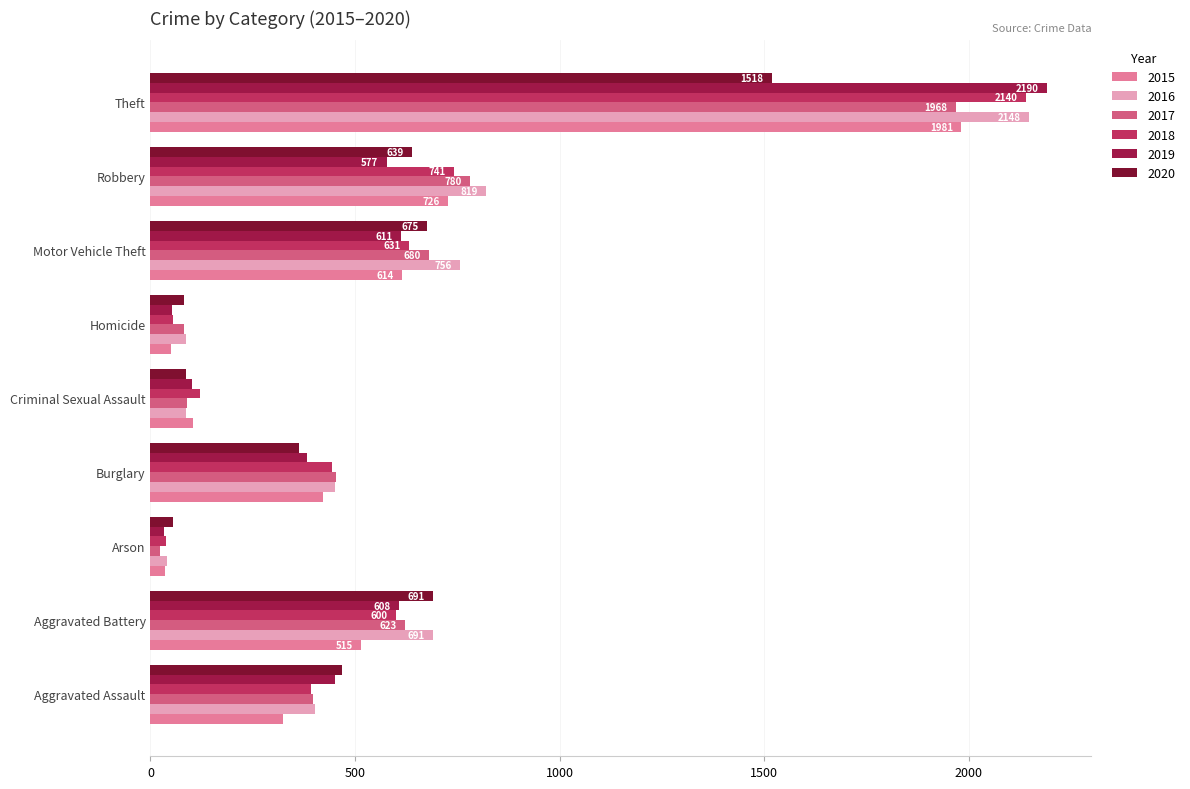

What is the sum of all 2015 values?

4771